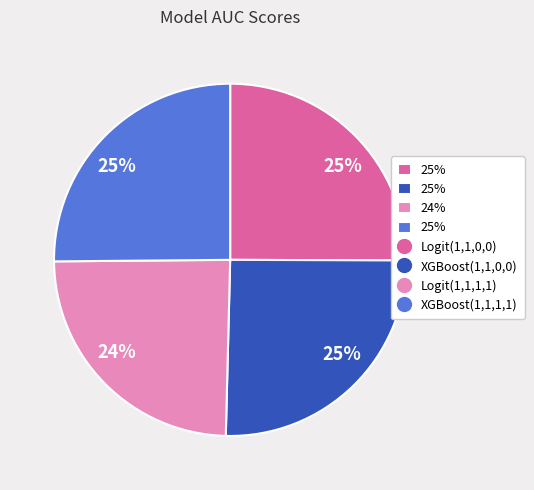

Is there any slice that represents more than half of the pie?

No